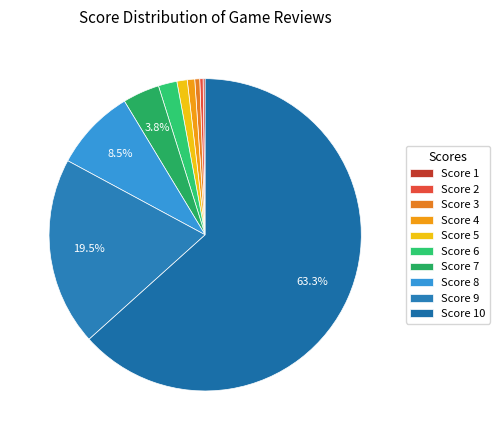

Rank the categories by value from lowest to highest.

1, 2, 3, 4, 5, 6, 7, 8, 9, 10